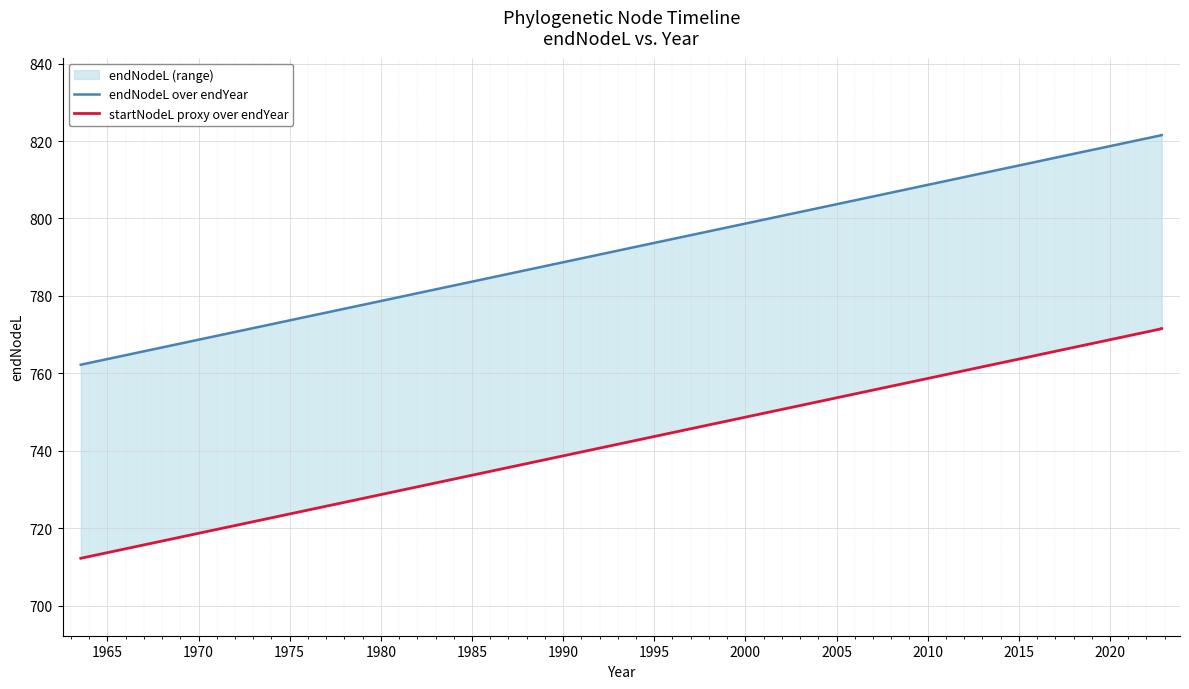

What is the total value across all series at 1970?

1536.4